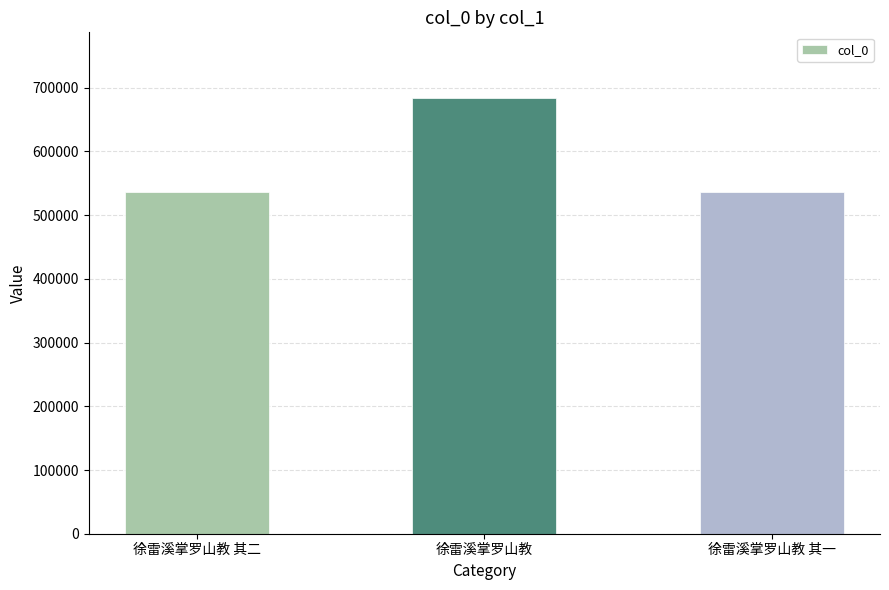

What position from the left is 徐雷溪掌罗山教?

2